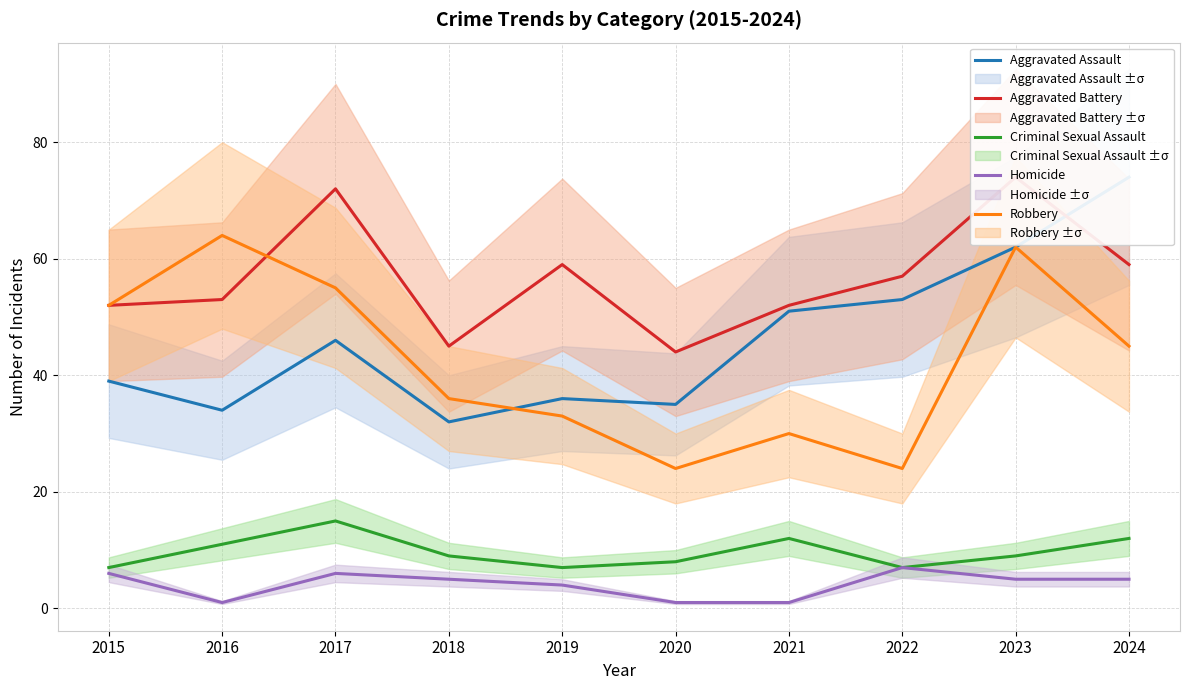

The Criminal Sexual Assault series shows 3 at 2021. True or false?

False